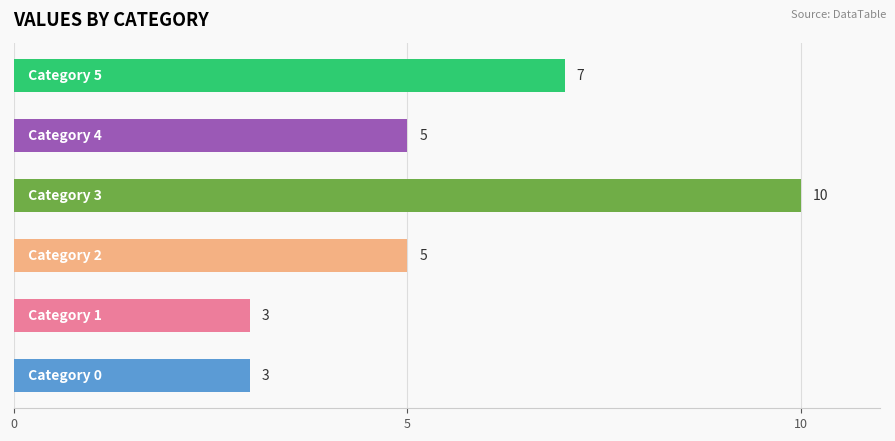

What is the sum of all values?

33